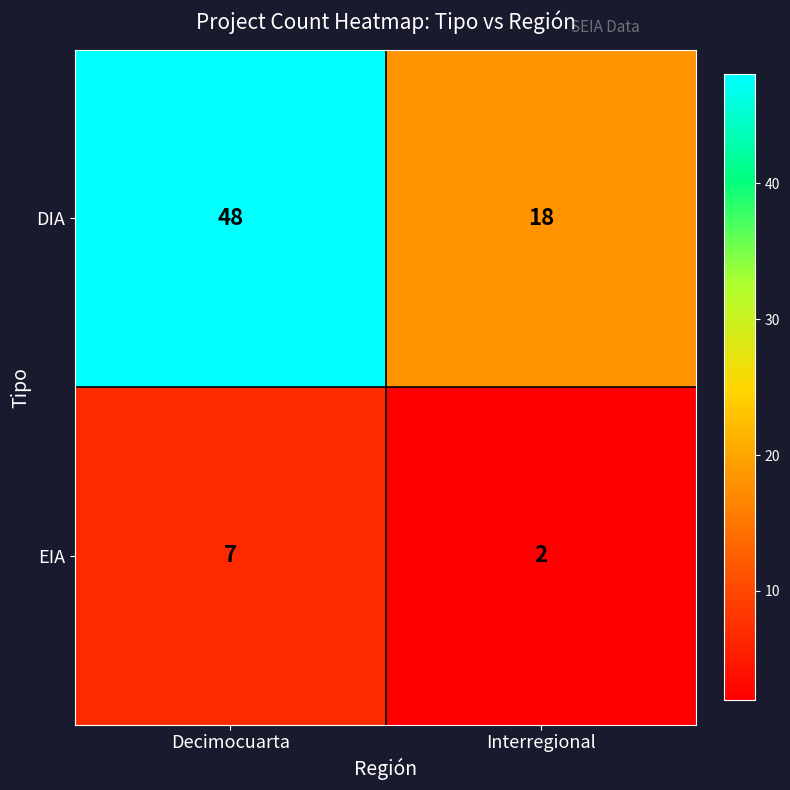

Rank the series by their maximum value, from lowest to highest.

EIA, DIA